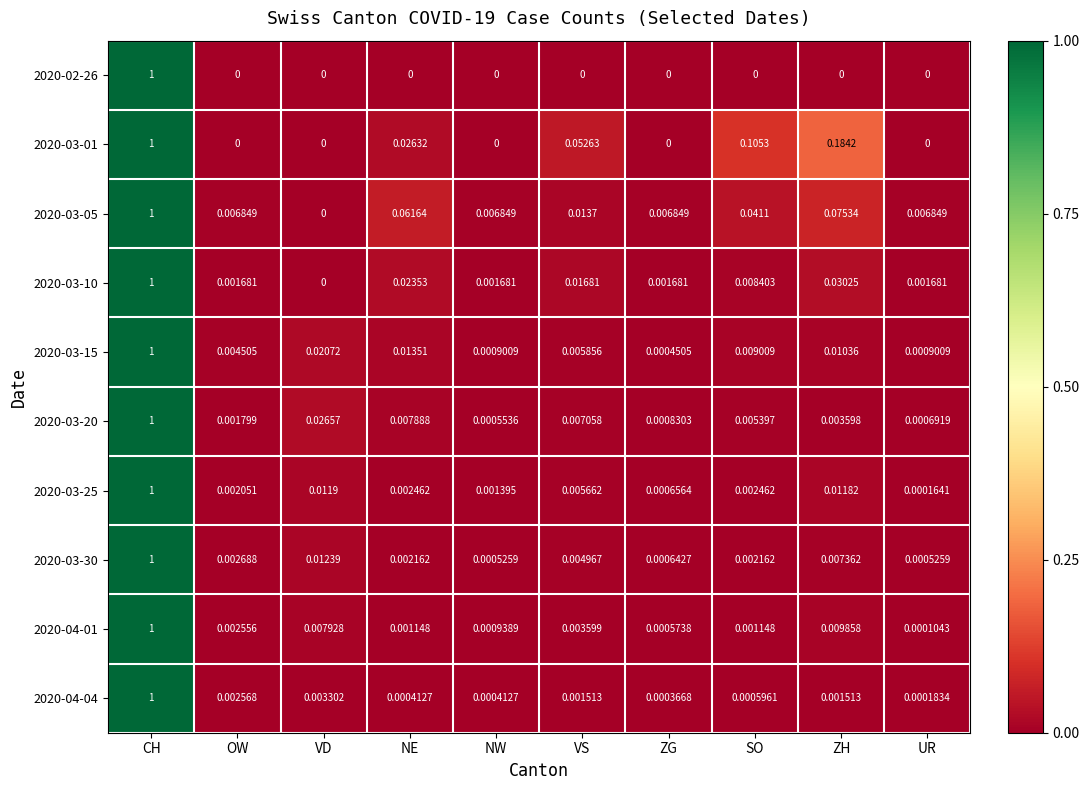

Which category has the highest value in the 2020-04-04 series?

CH